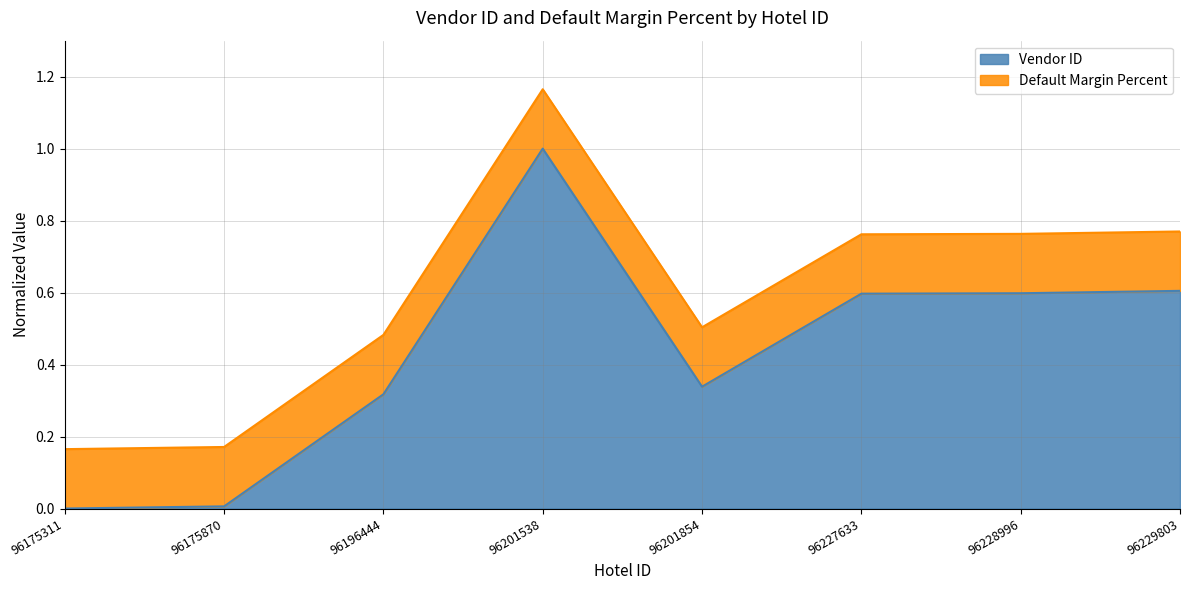

Reading left to right, extract all data points from this chart.

0.0	0.0	0.3	1.0	0.3	0.6	0.6	0.6